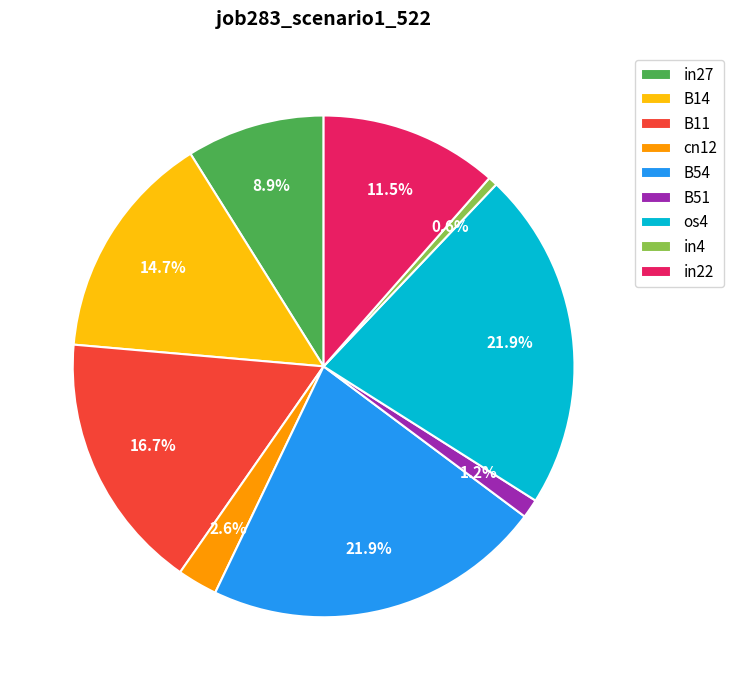

Is the sum of cn12 and os4 greater than half?

No